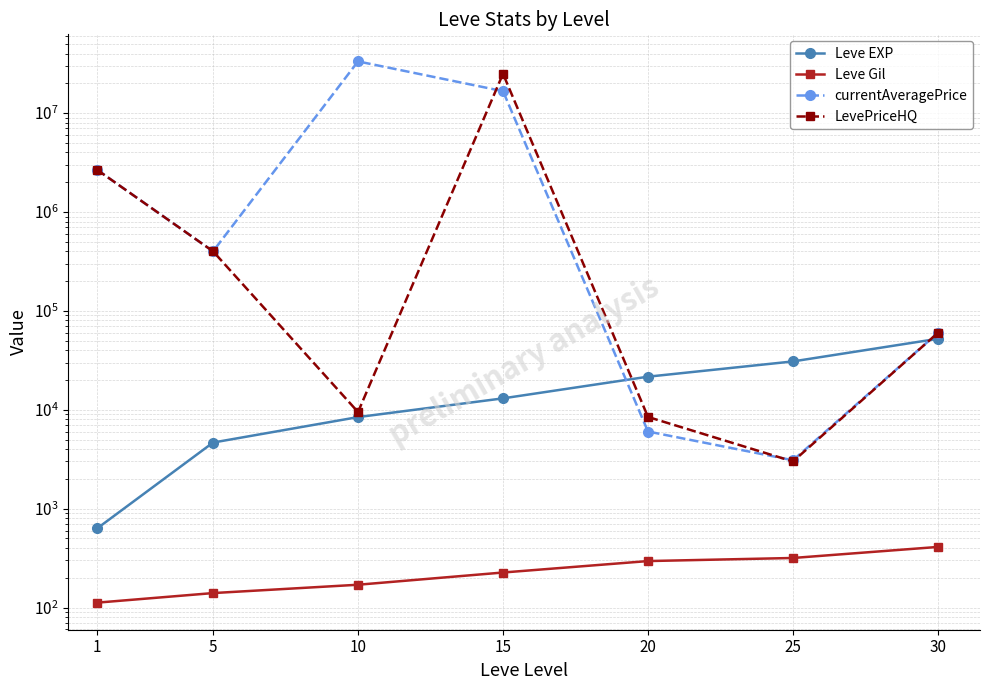

Does the chart have visible grid lines?

Yes